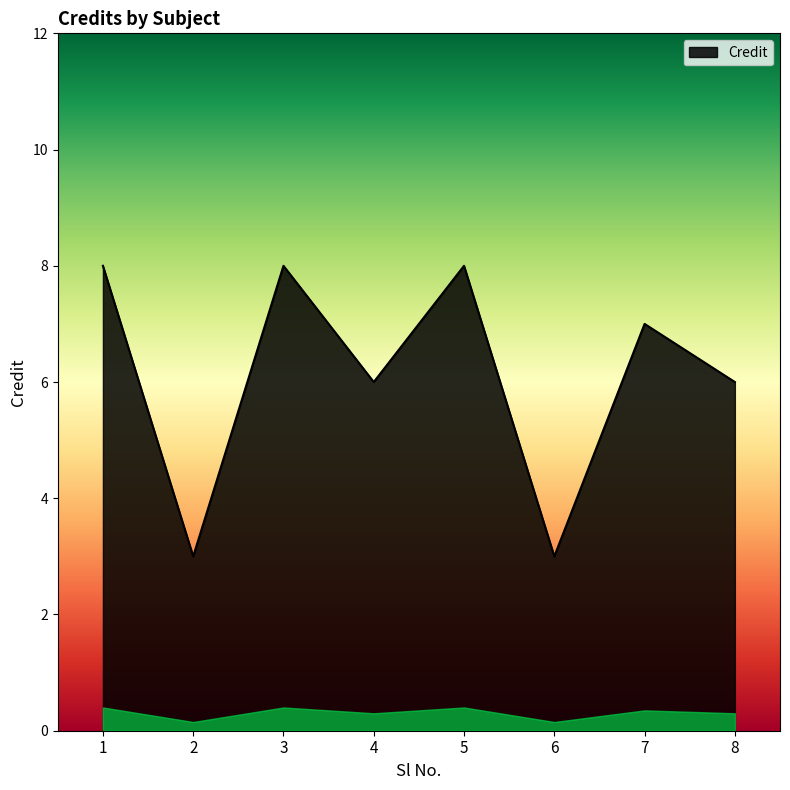

Is it true that the value at 7 is 7?

True